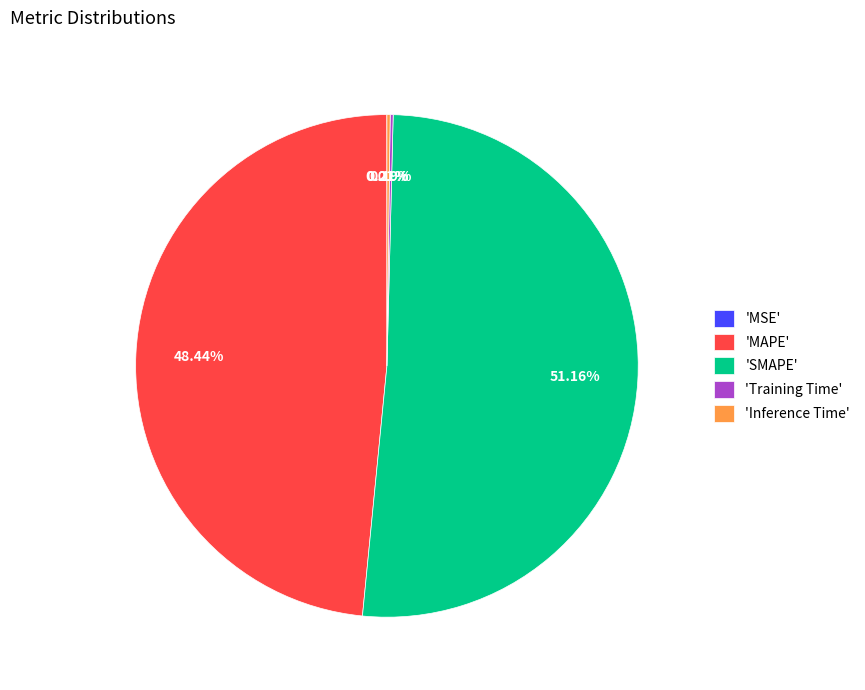

To the nearest percent, what is the difference between the largest and smallest slice percentages?

51%